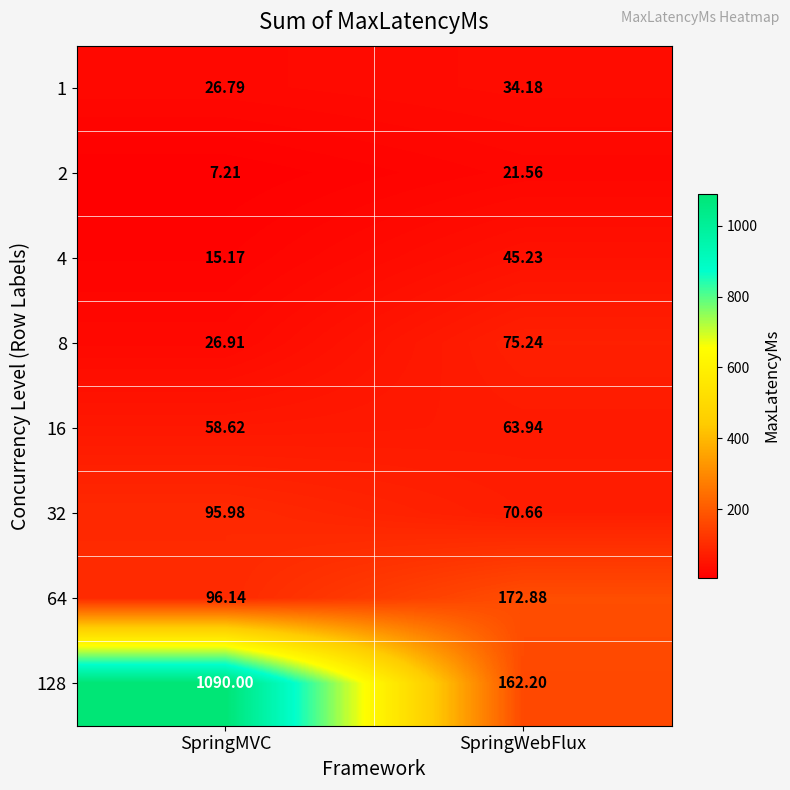

Rank the series by their maximum value, from highest to lowest.

128, 64, 32, 8, 16, 4, 1, 2